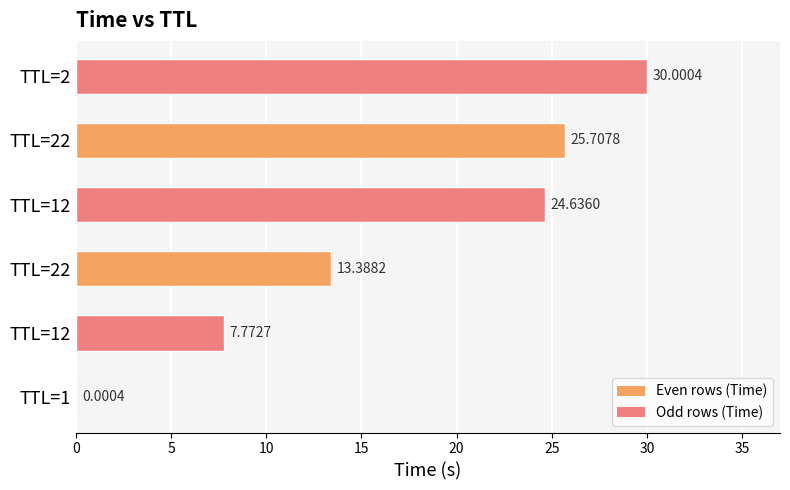

Are the bars horizontal?

Yes